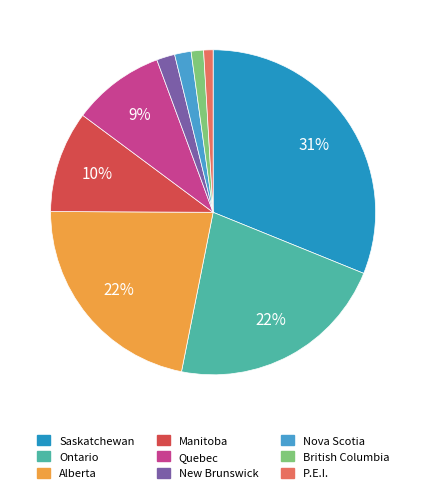

Count the number of slices in the pie.

9